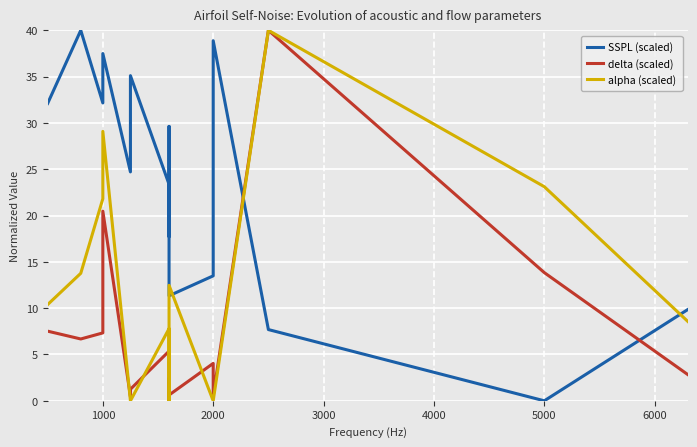

Which series has the largest total across all categories?

SSPL (scaled)